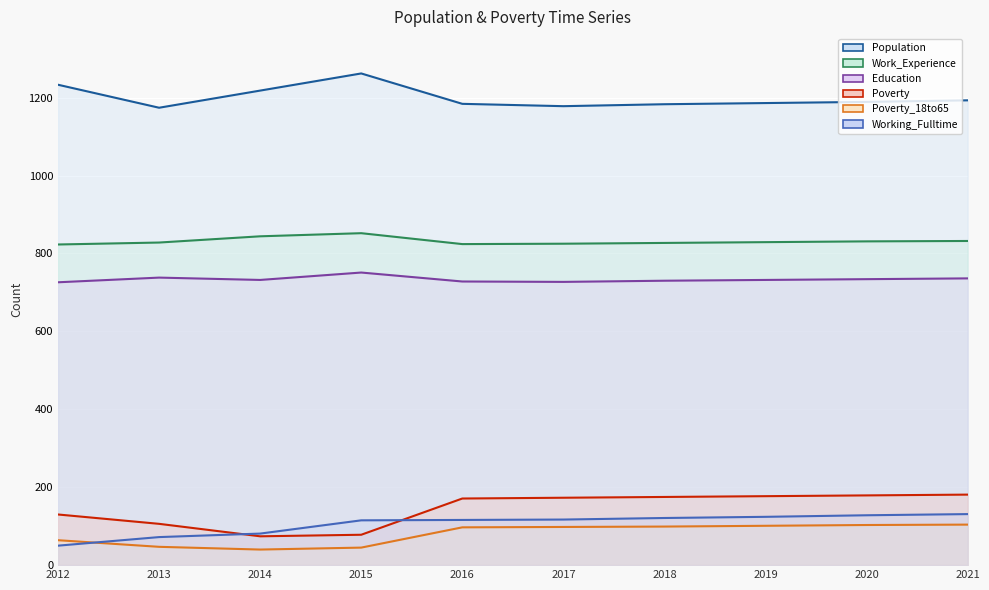

Rank the series by their maximum value, from highest to lowest.

Population, Work_Experience, Education, Poverty, Working_Fulltime, Poverty_18to65